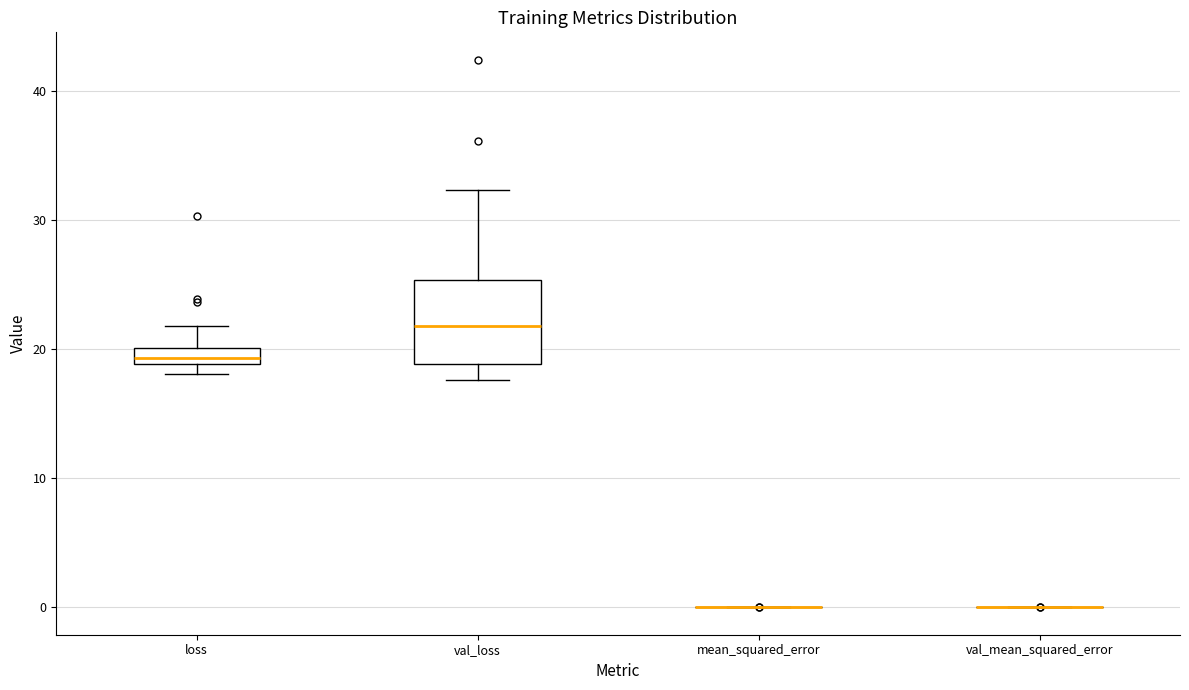

Which box is the tallest, from its lower edge to its upper edge?

val_loss